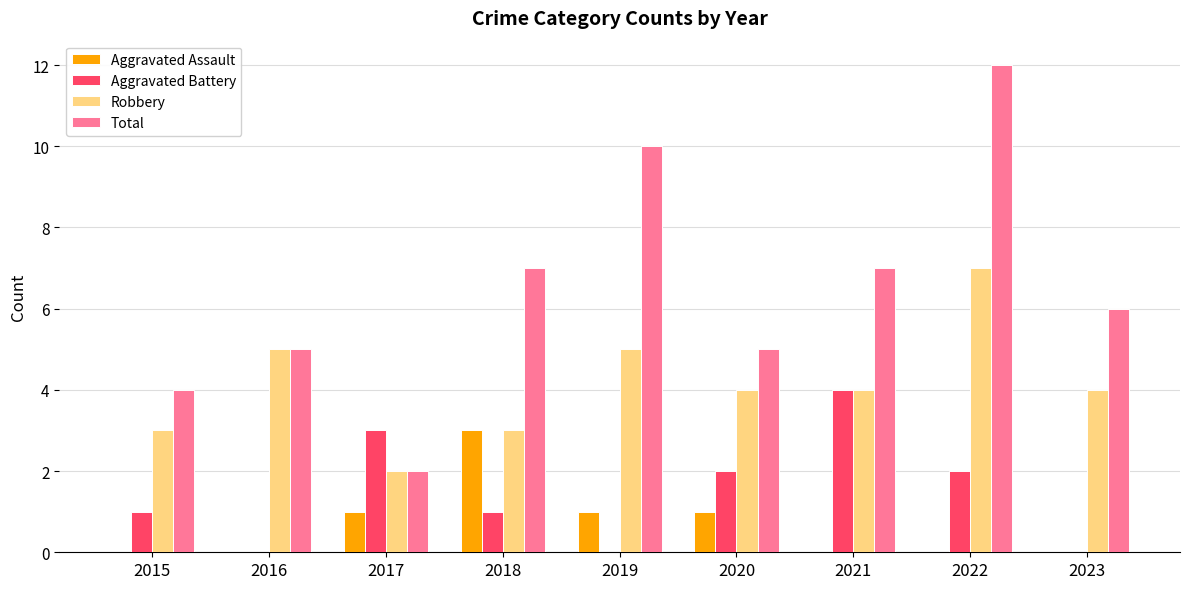

What is the sum of the Robbery values at 2018 and 2015?

6